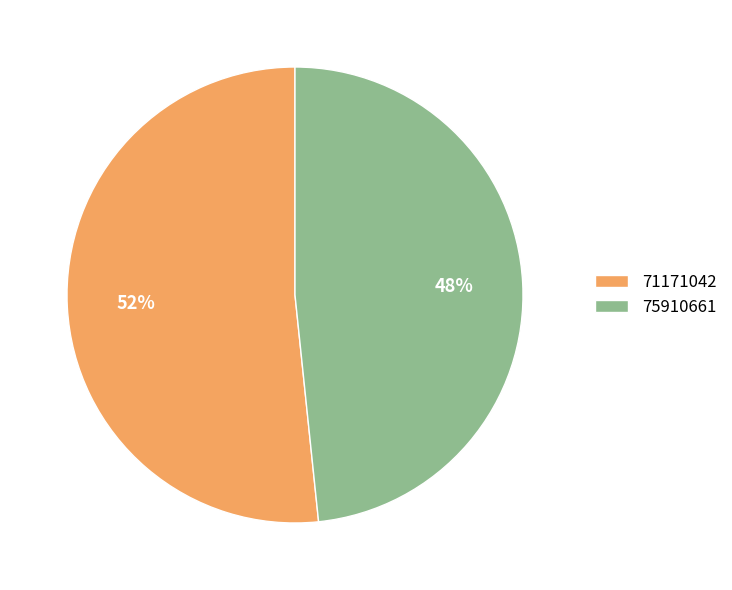

Count the number of slices in the pie.

2